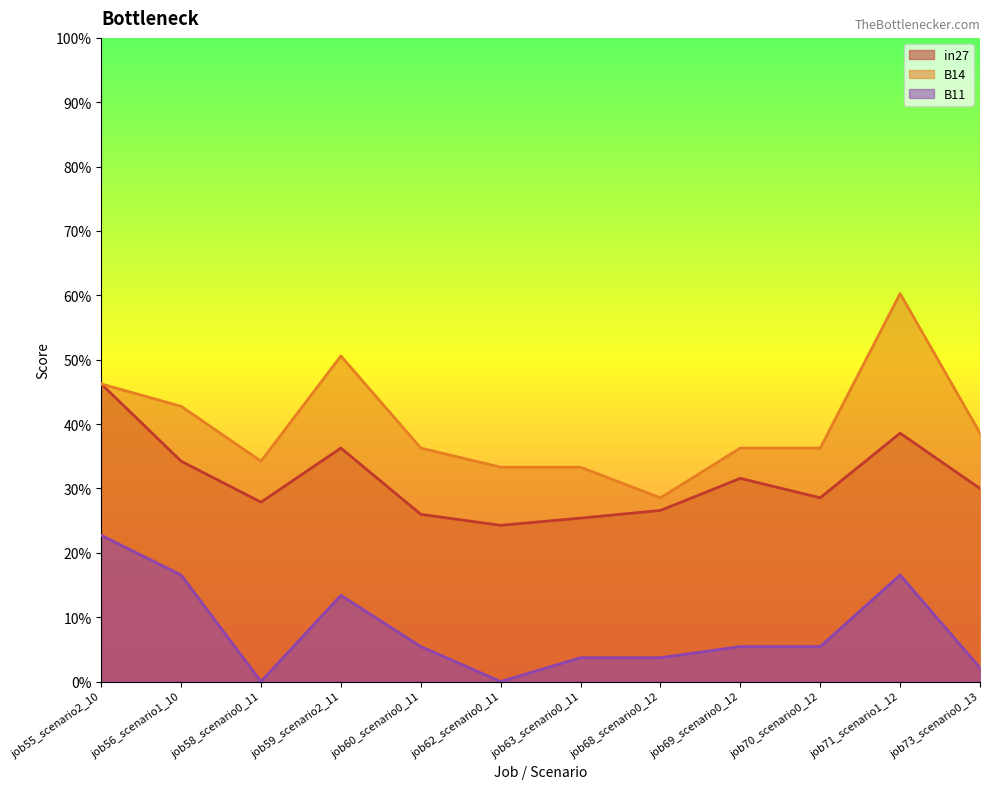

What is the difference between the second highest and second lowest values in the B14 series?

0.2